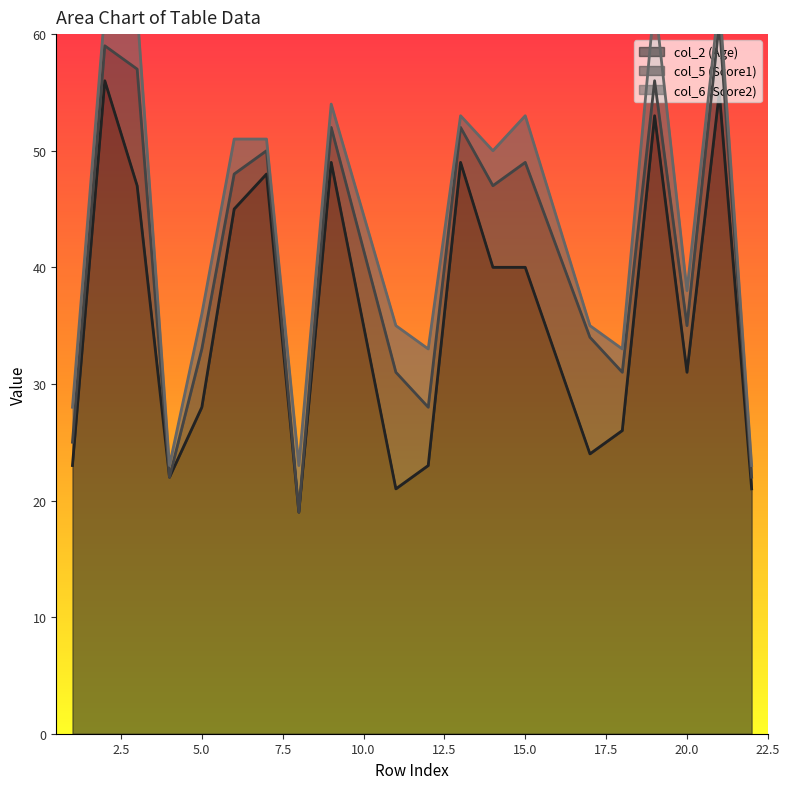

Is it true that col_2 (Age) equals 18 at 15.0?

False